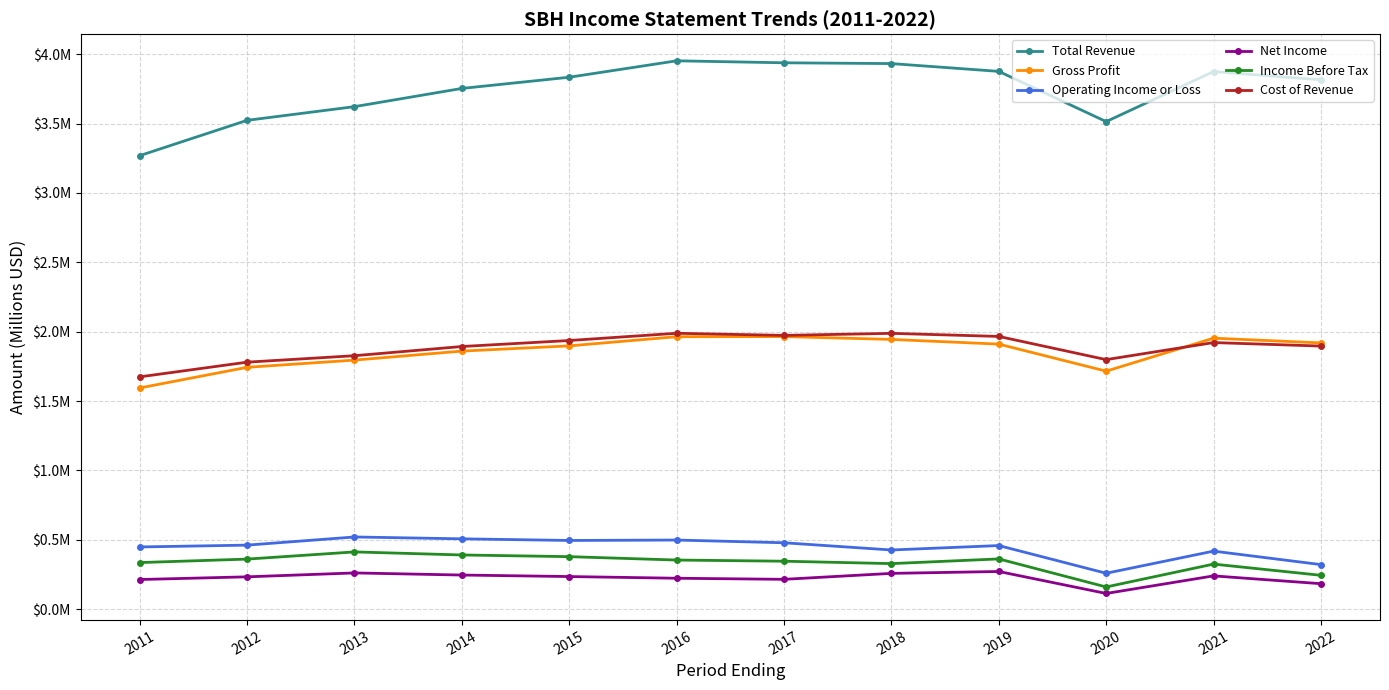

Is this an area chart (filled region under the line)?

No